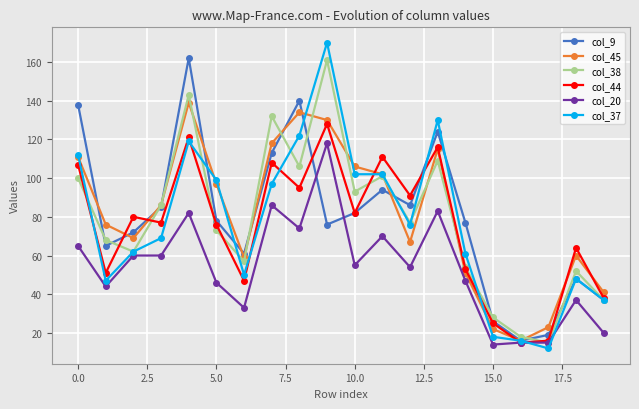

Which series has the largest range (max minus min)?

col_37